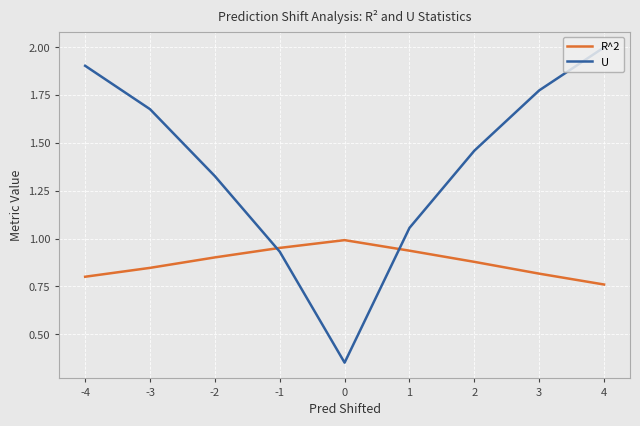

True or false: U has a value of 3.0 at 4.

False